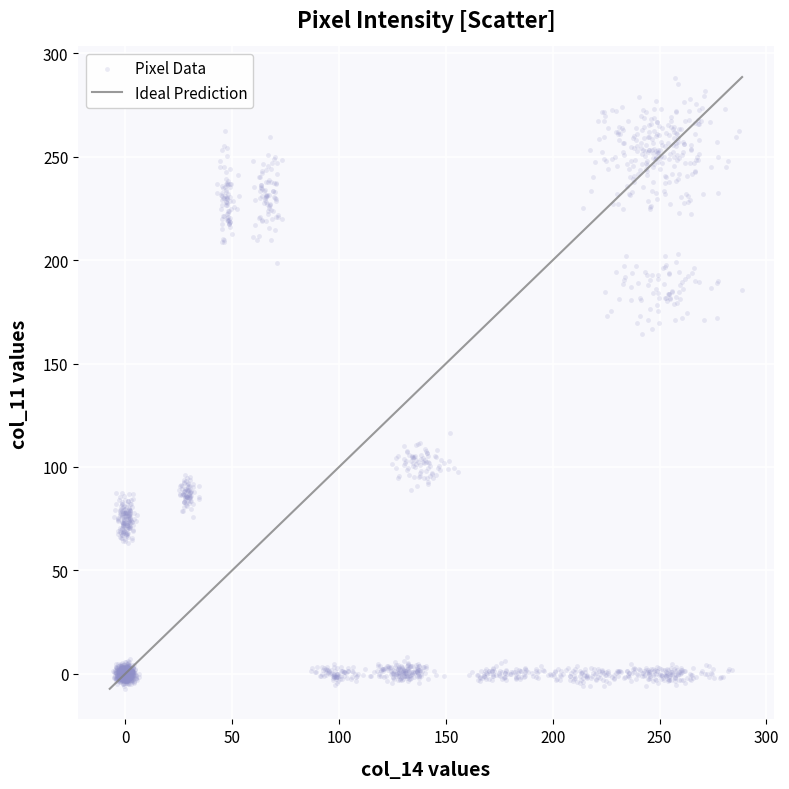

What is the range of X values (max minus min)?

294.5